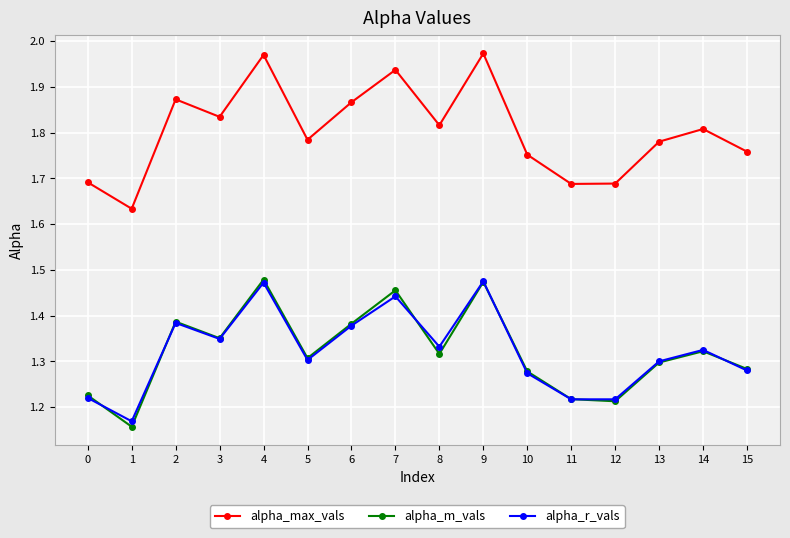

The value of alpha_max_vals at 13 is 1.8. True or false?

True